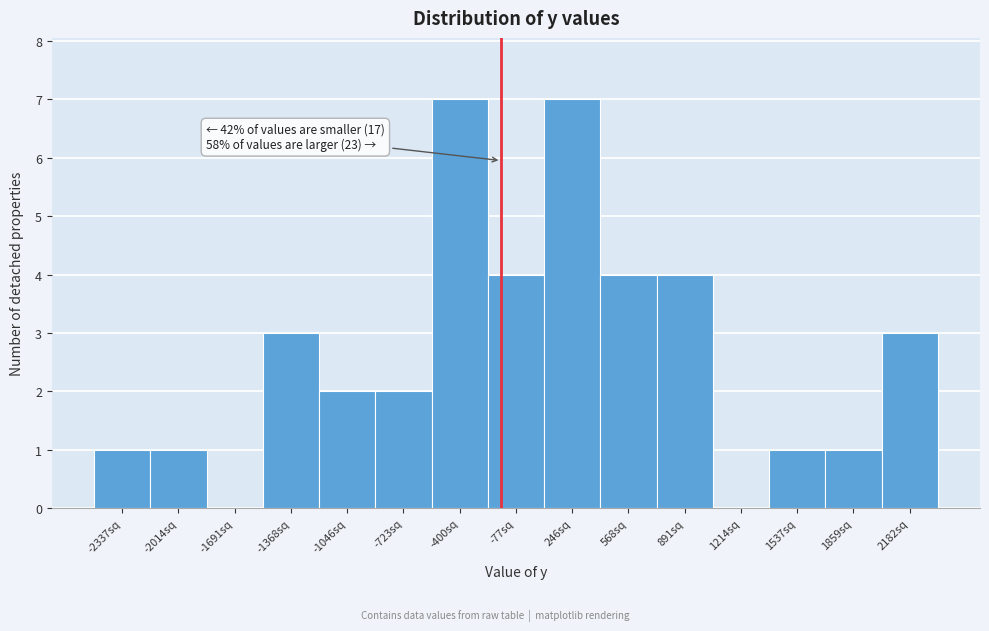

Reading right to left, transcribe all the data shown in this chart.

2182sq=3	1859sq=1	1537sq=1	1214sq=0	891sq=4	568sq=4	246sq=7	-77sq=4	-400sq=7	-723sq=2	-1046sq=2	-1368sq=3	-1691sq=0	-2014sq=1	-2337sq=1